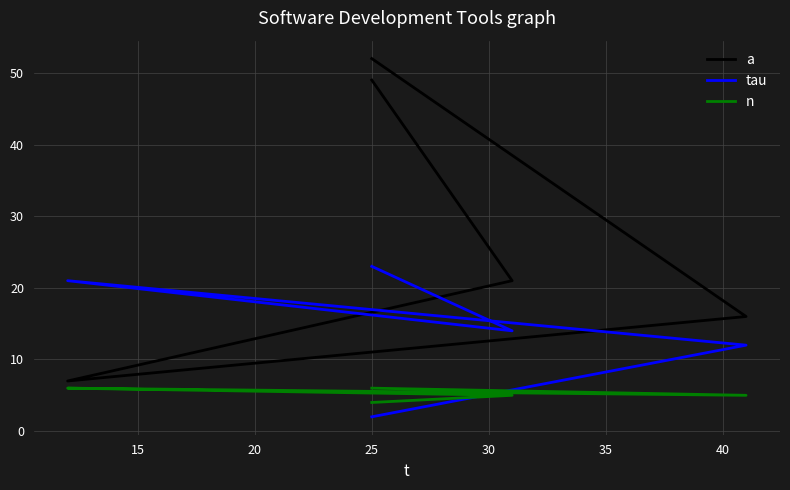

What is the sum of all a values?

145